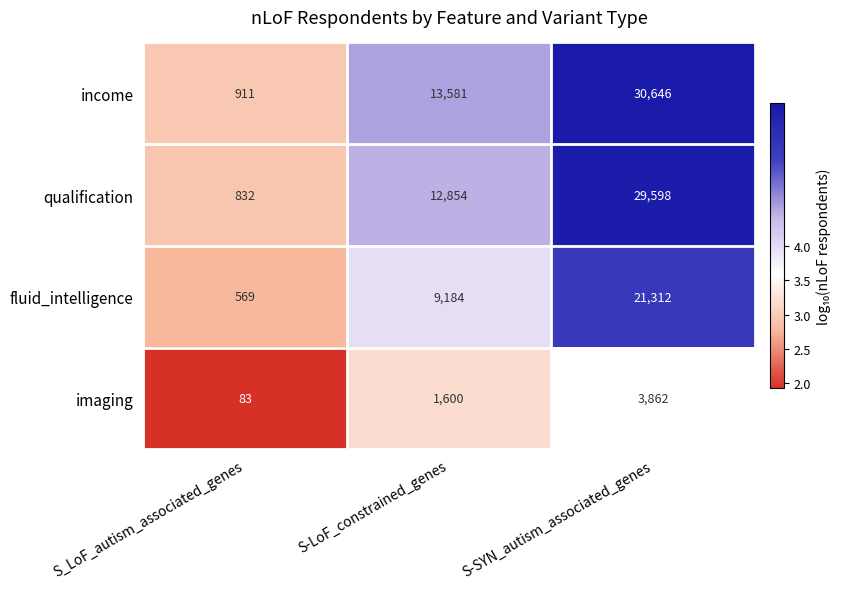

List the series in order of their peak value, lowest first.

imaging, fluid_intelligence, qualification, income